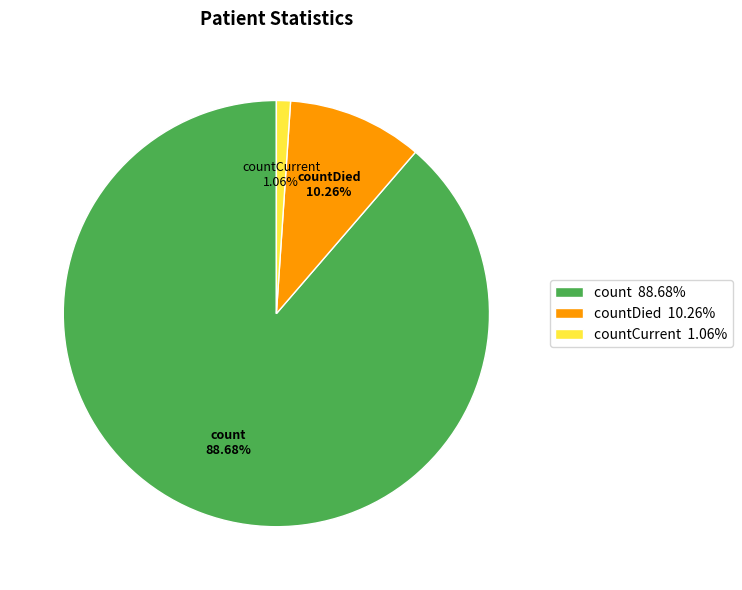

What percentage do count and countDied together represent?

98.9%